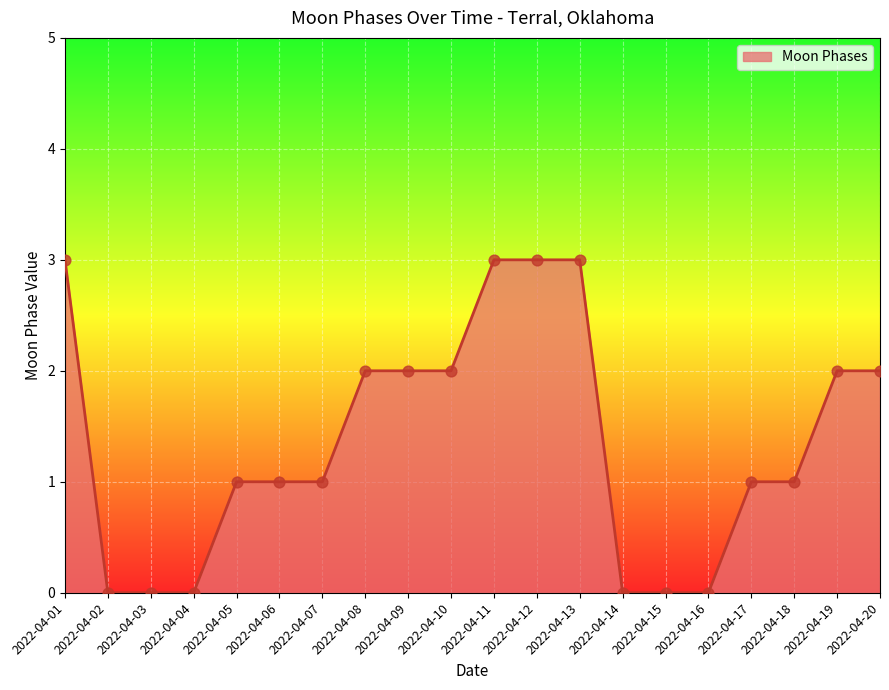

Between 2022-04-04 and 2022-04-18, which is larger?

2022-04-18